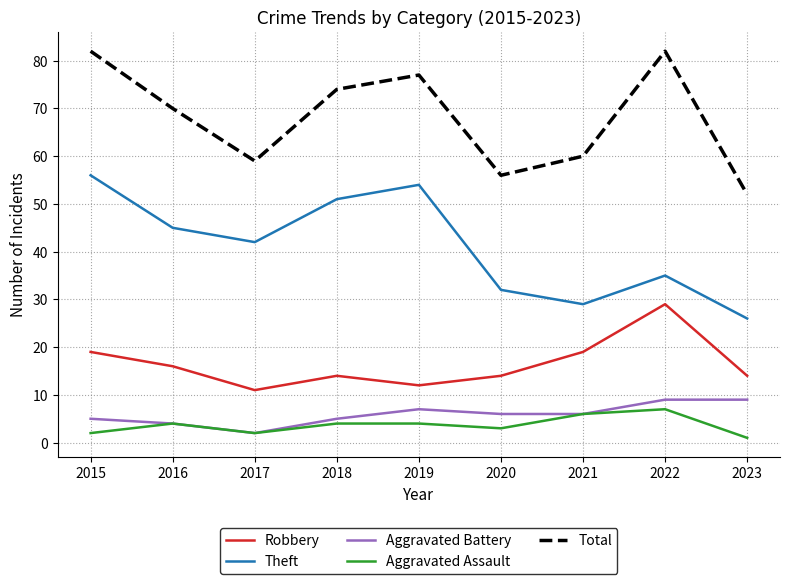

What is the lowest value of the Theft series?

26